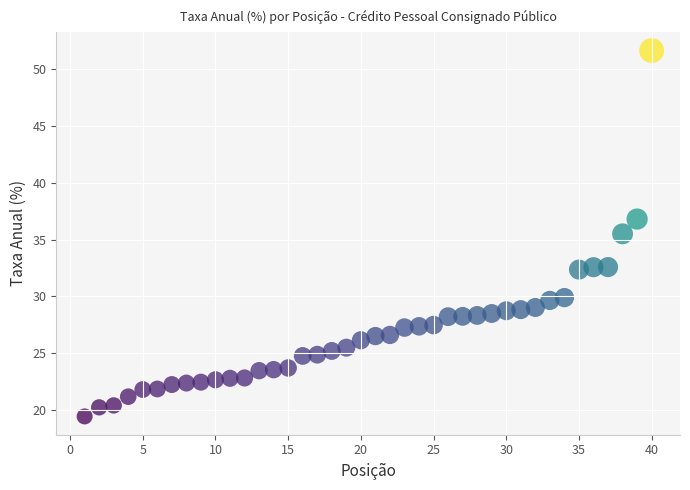

What Y value in the scatter plot is closest to 35?

35.5